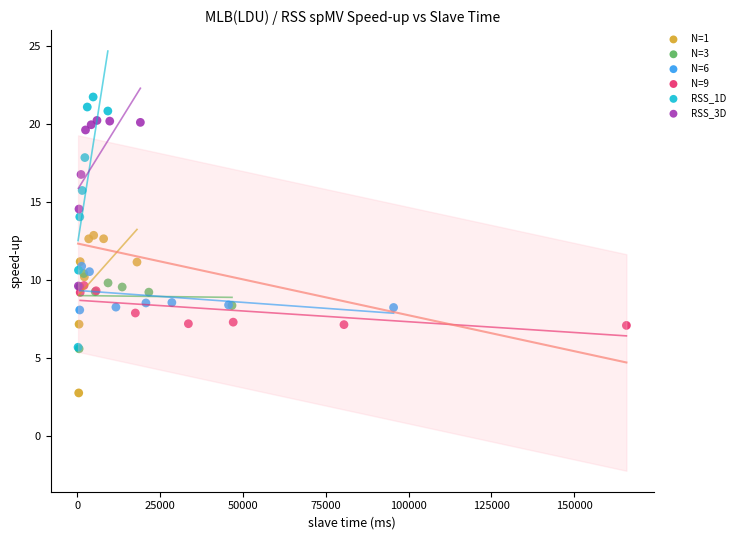

Which series has the widest spread of Y values?

RSS_1D